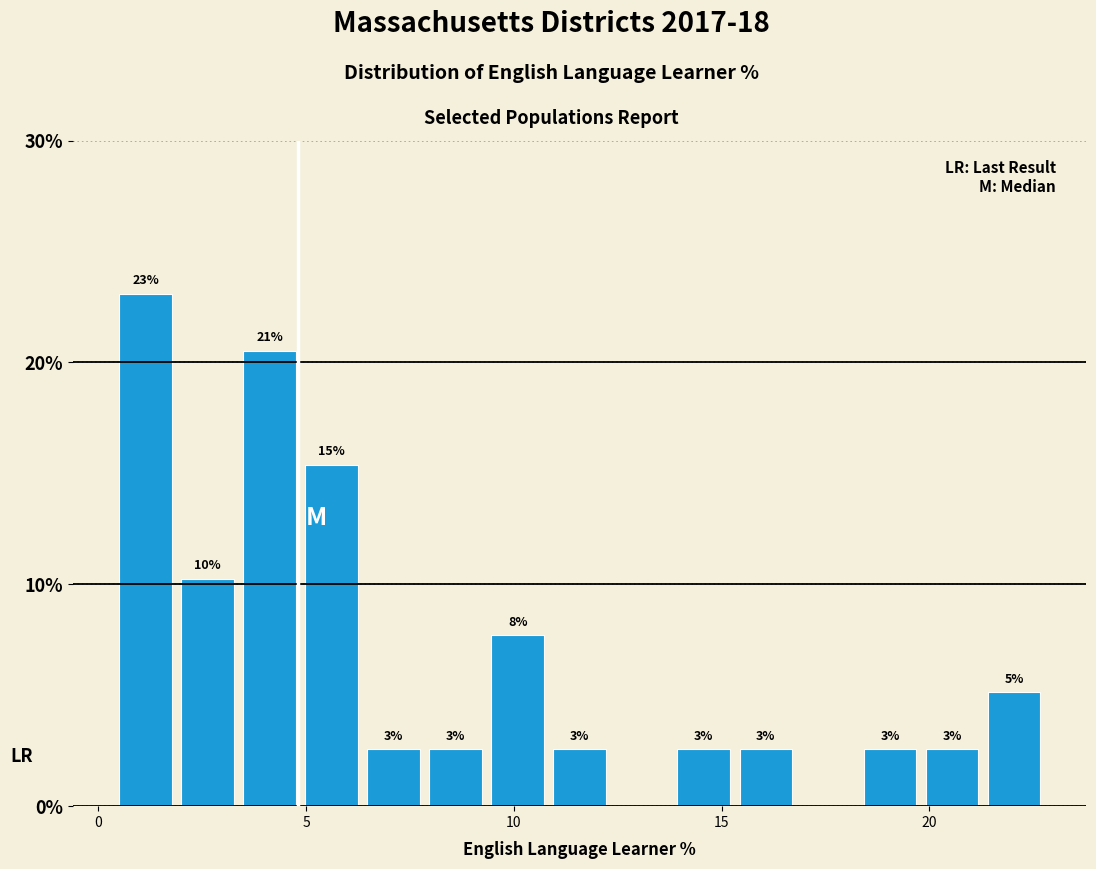

Around what value on the x-axis is the tallest bar? Give the approximate position of its centre, as read against the axis.

1.0